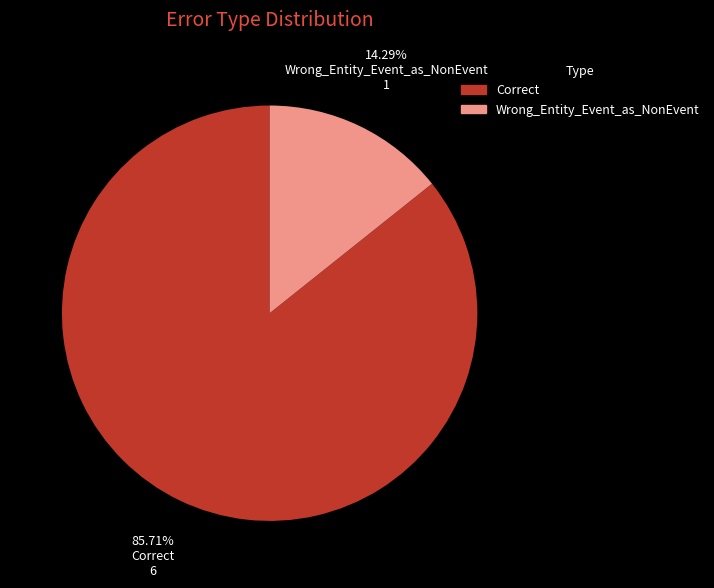

How many slices are in this pie chart?

2